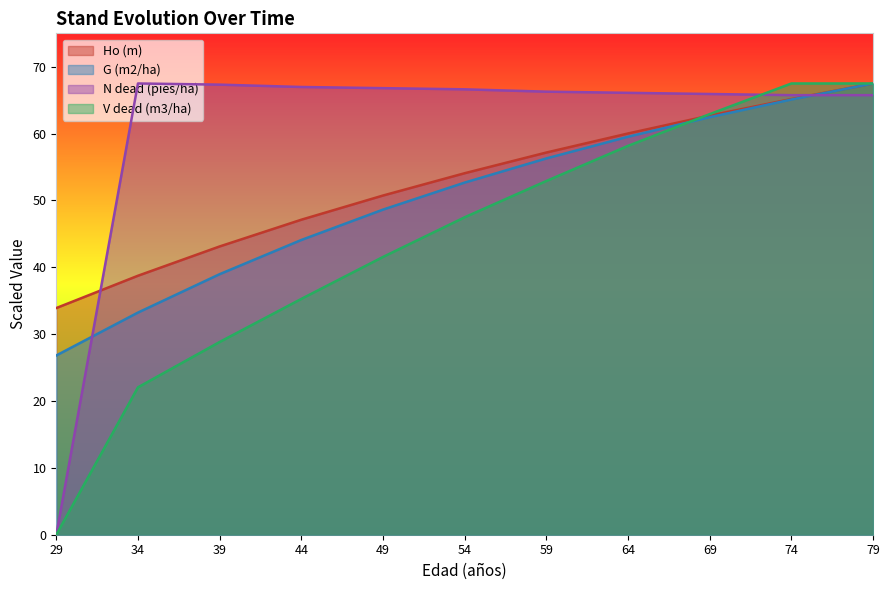

How many lines are shown in the chart?

4